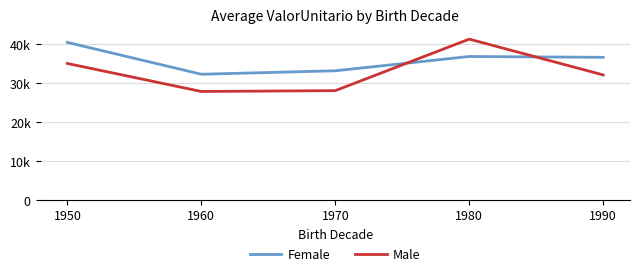

Where does the Male series first go above 32156?

1950